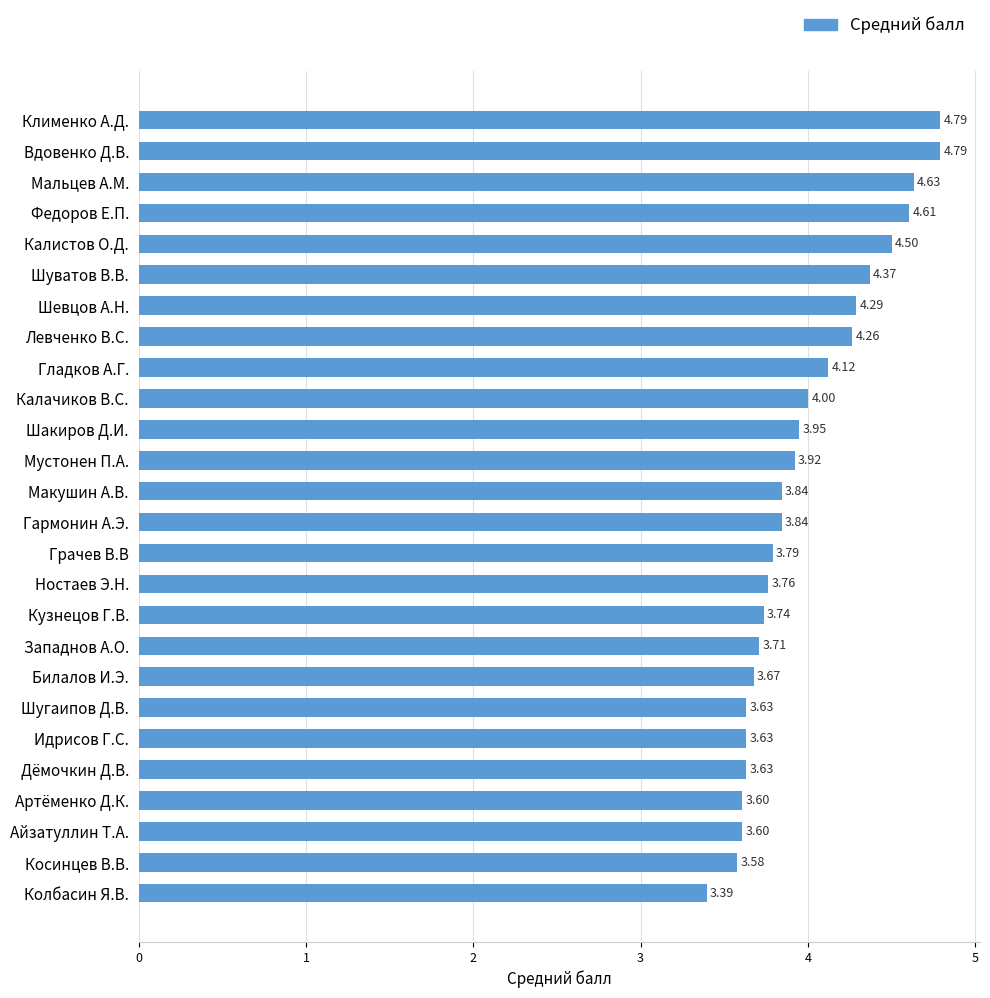

What is the label of the 18th bar from the top?

Западнов А.О.